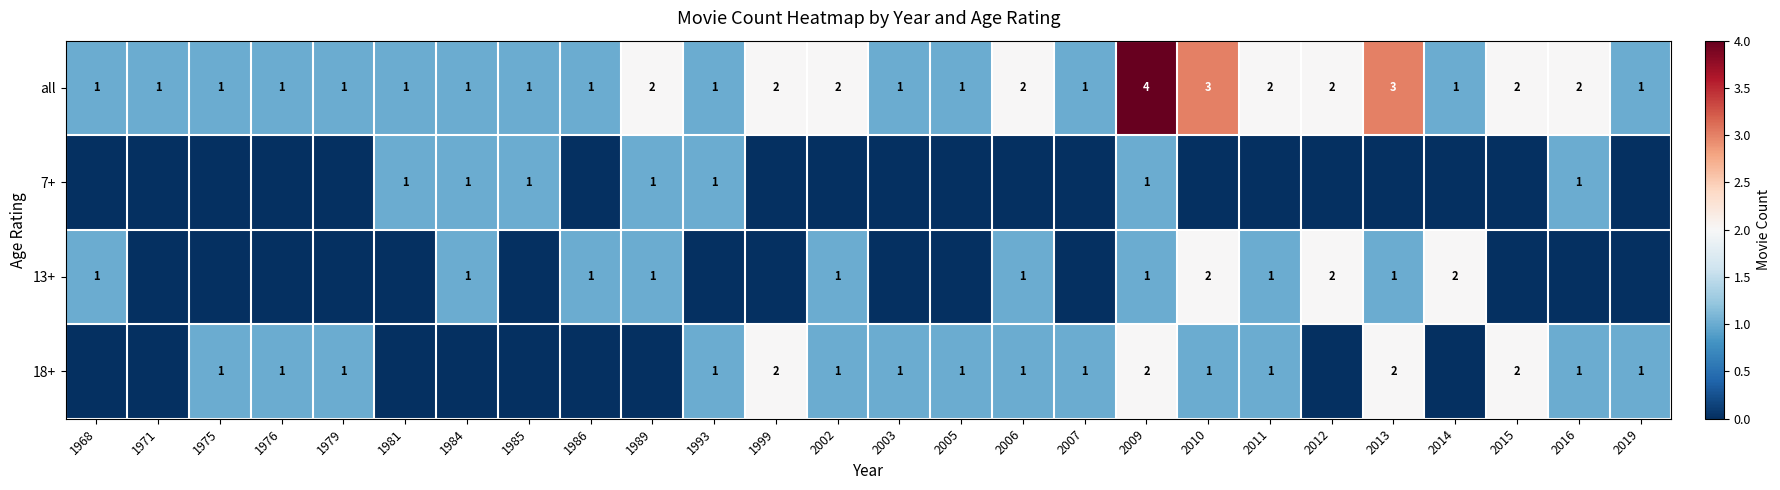

At how many categories does at least one series exceed 2?

3